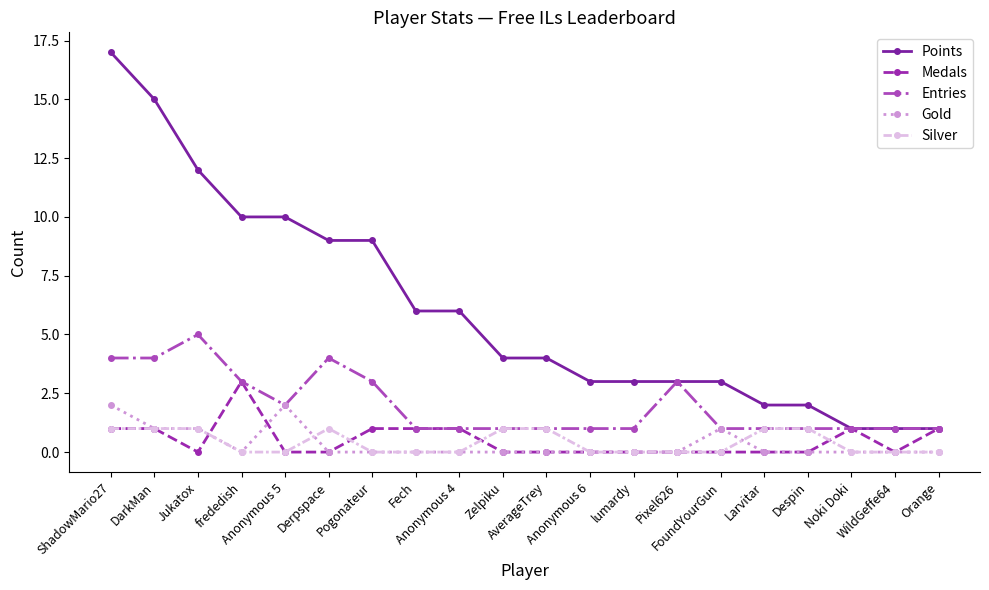

Rank the series by their maximum value, from lowest to highest.

Silver, Gold, Medals, Entries, Points